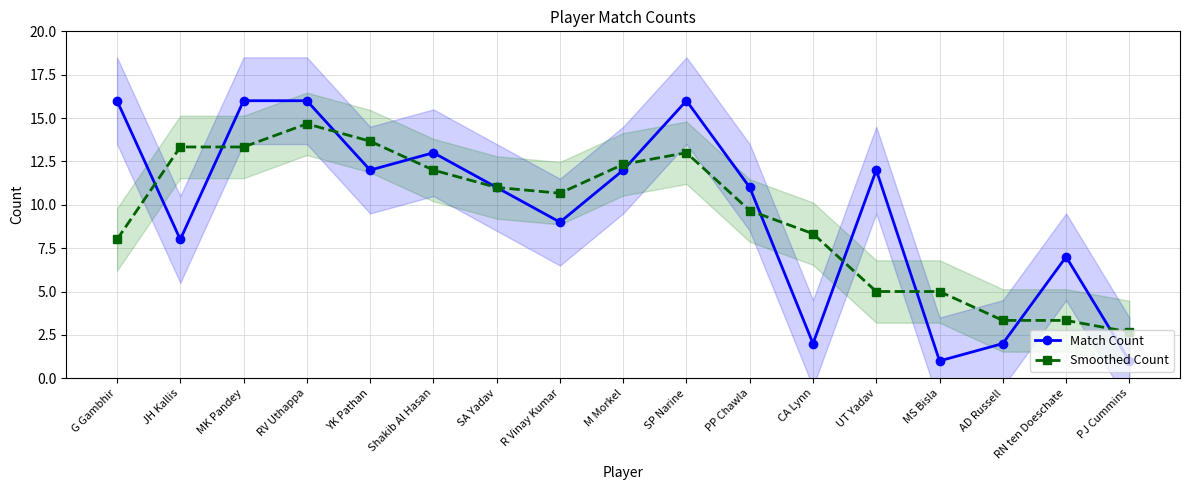

What is the value of the Smoothed Count point at the 2nd from the left?

13.3